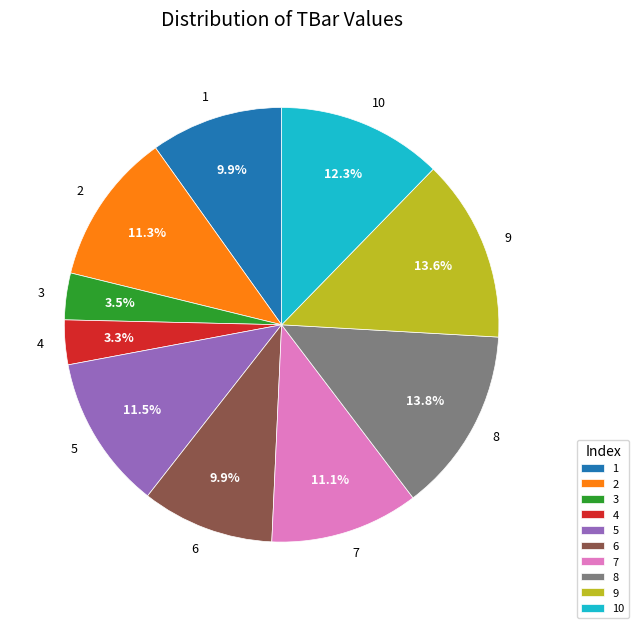

To the nearest percent, what portion does 4 represent?

3%